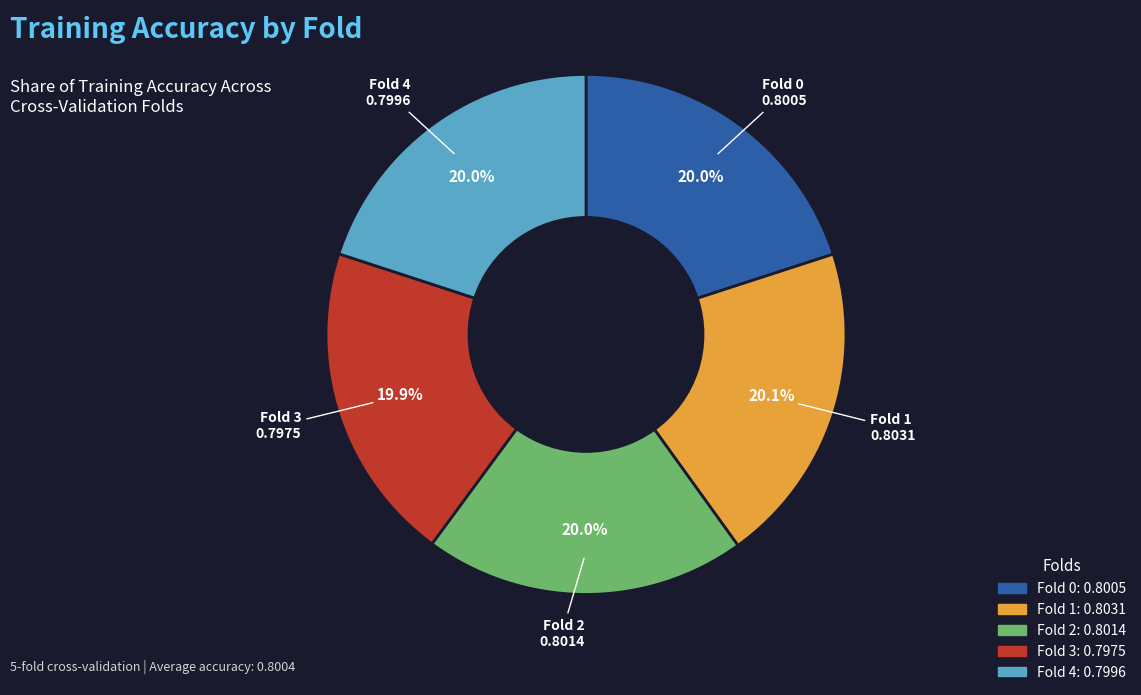

How many slices are in this pie chart?

5